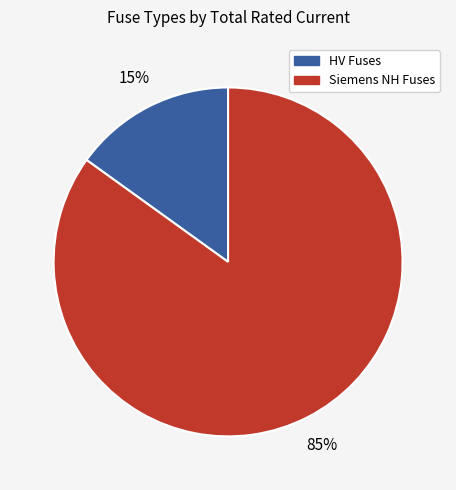

To the nearest percent, what is the average slice percentage?

50%